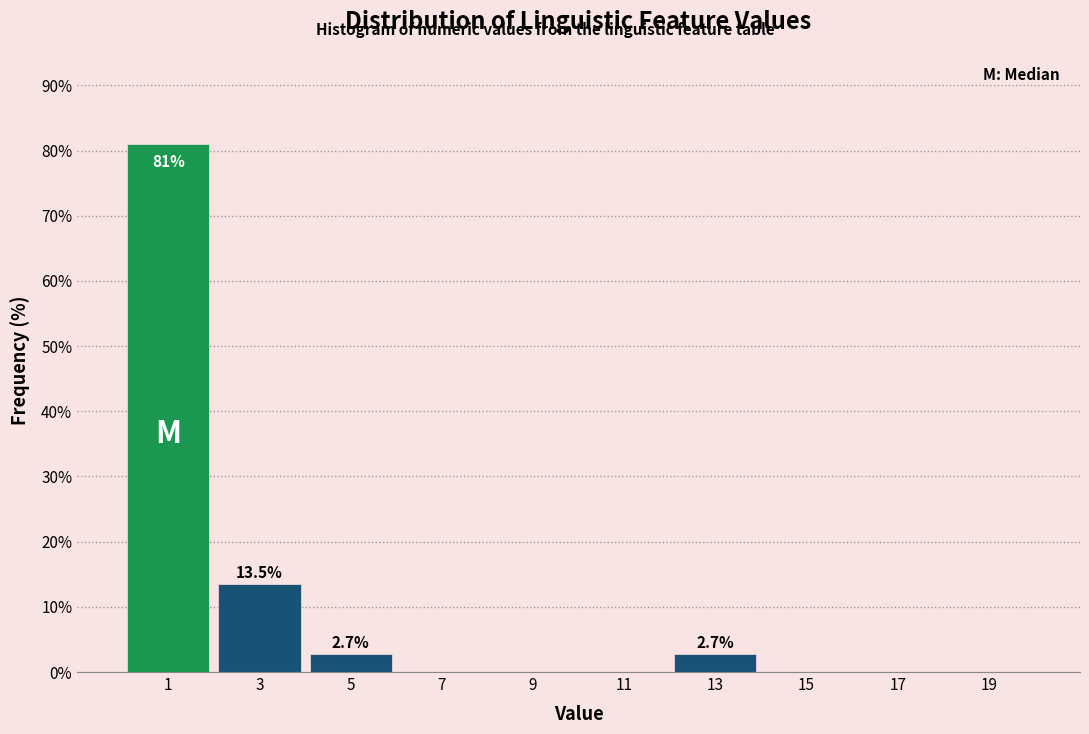

Which range on the x-axis has the tallest bar?

0 to 2